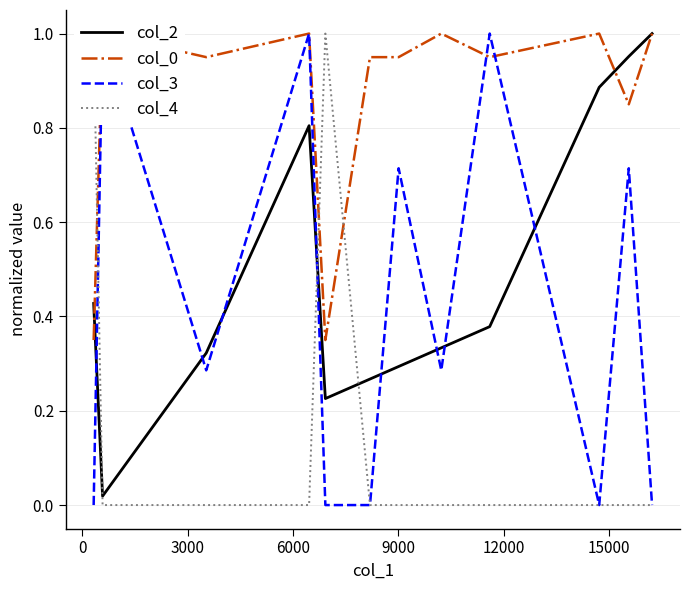

List the series in order of their peak value, lowest first.

col_2, col_0, col_3, col_4